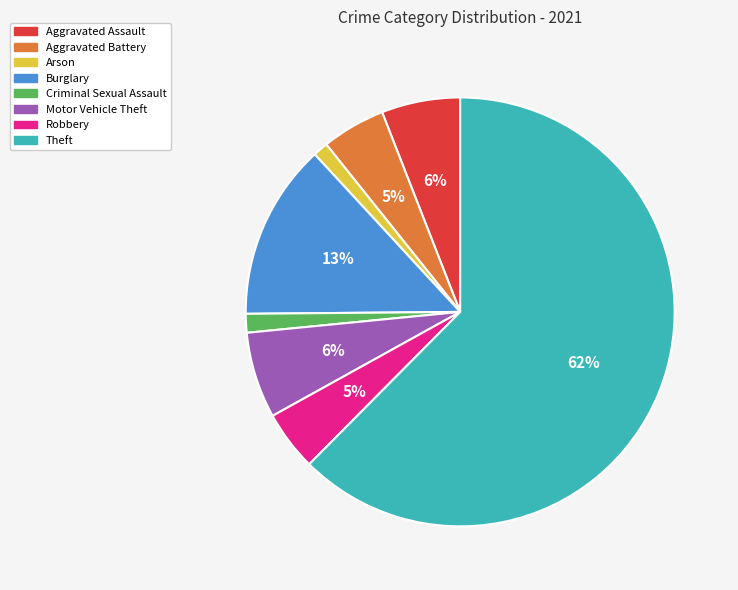

To the nearest percent, what percentage of the pie is Burglary?

13%